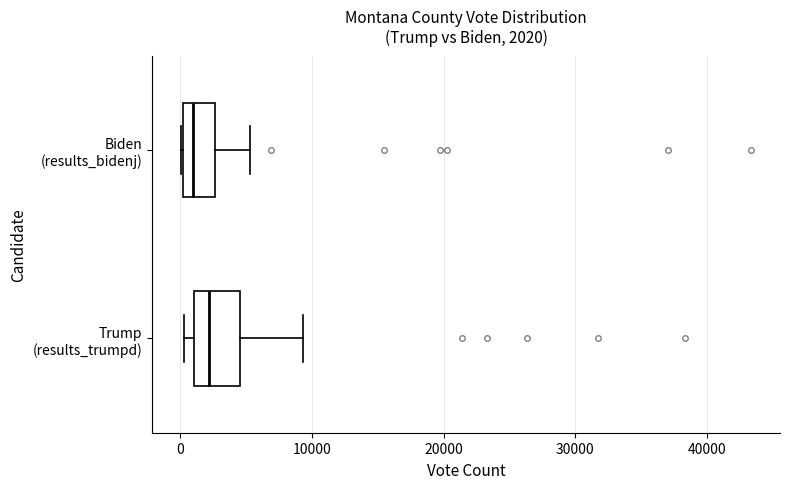

Which box has the furthest to the left median line?

Biden (results_bidenj)